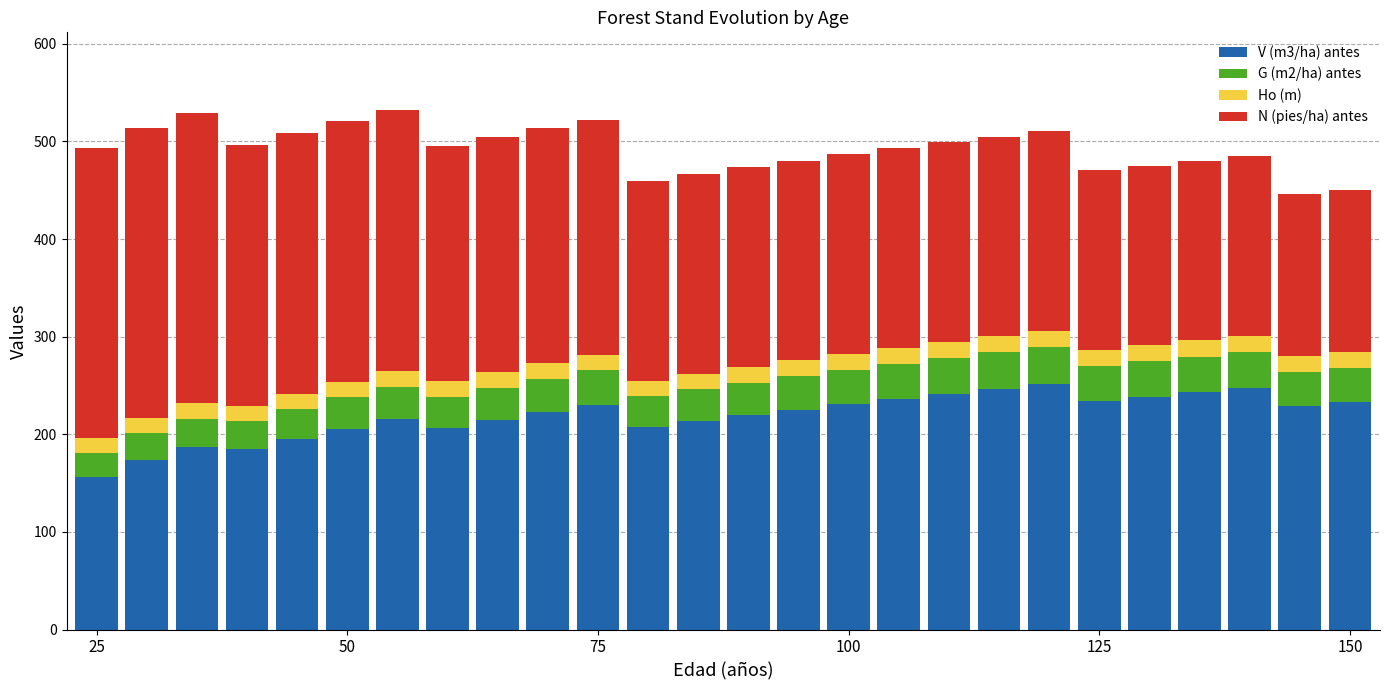

What is the maximum value for V (m3/ha) antes?

251.6